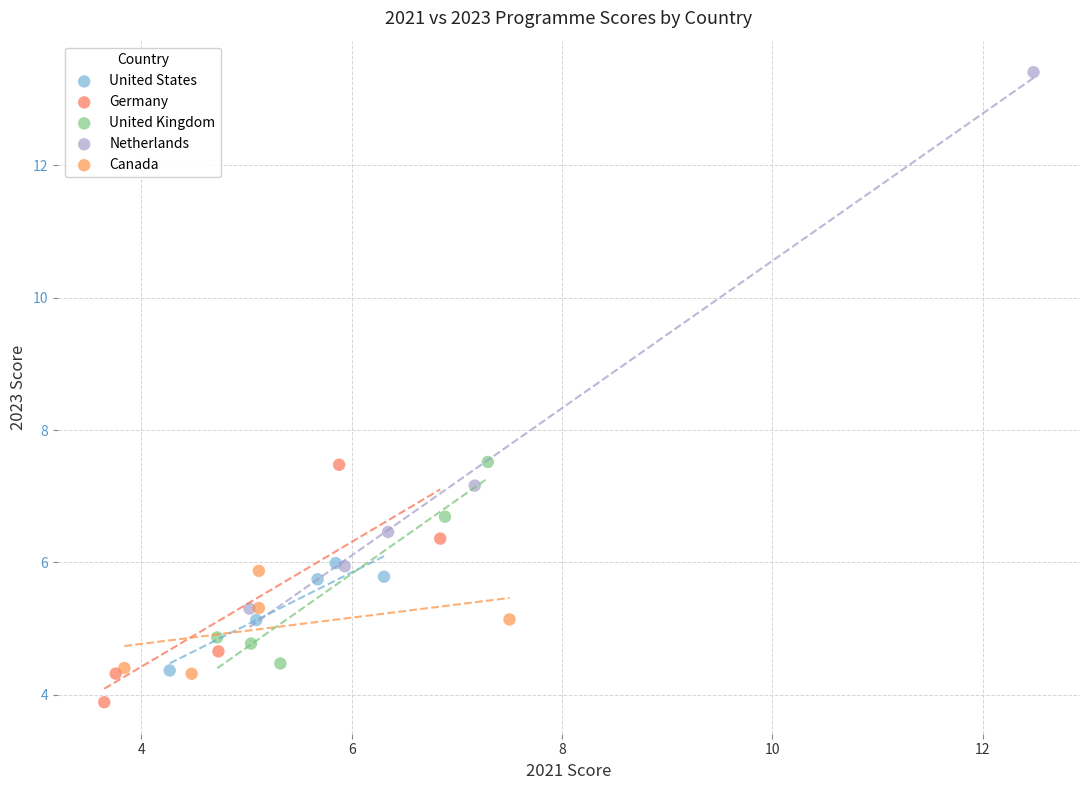

Which series contains the highest Y value?

Netherlands